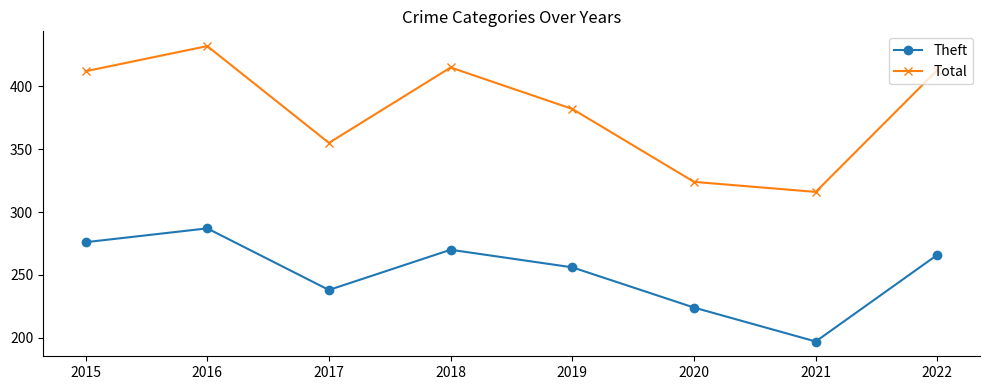

True or false: Theft and Total cross at least once.

False